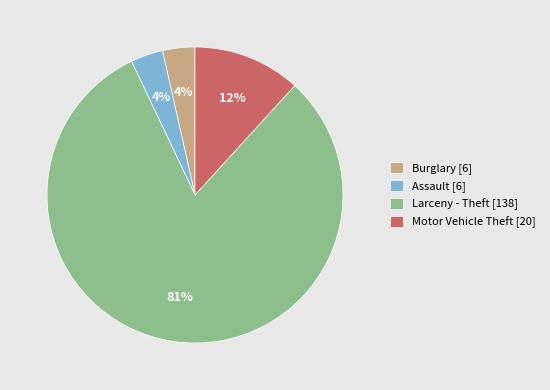

Do Burglary and Motor Vehicle Theft together represent more than half of the pie?

No